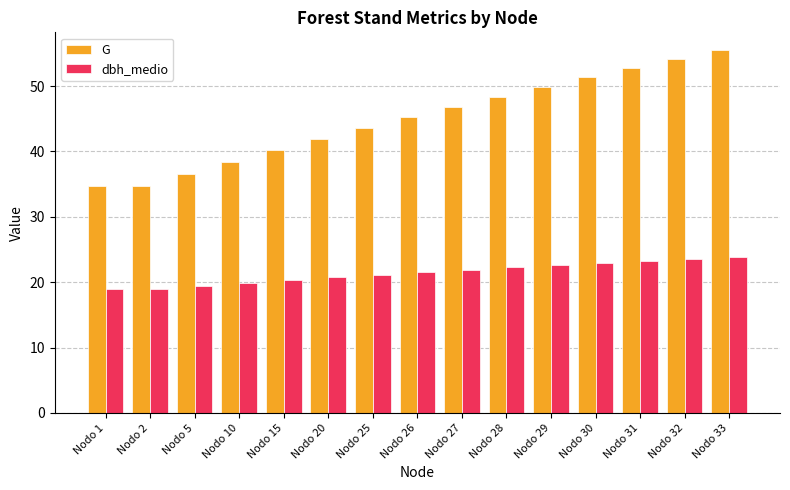

Where is G nearest to the value 45?

Nodo 26